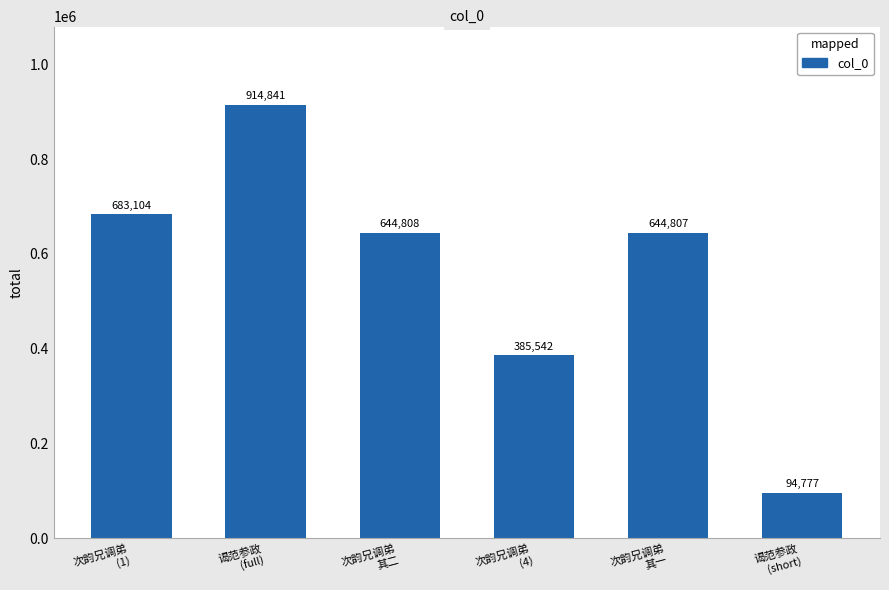

Which label corresponds to the largest value in the chart?

谒范参政
(full)